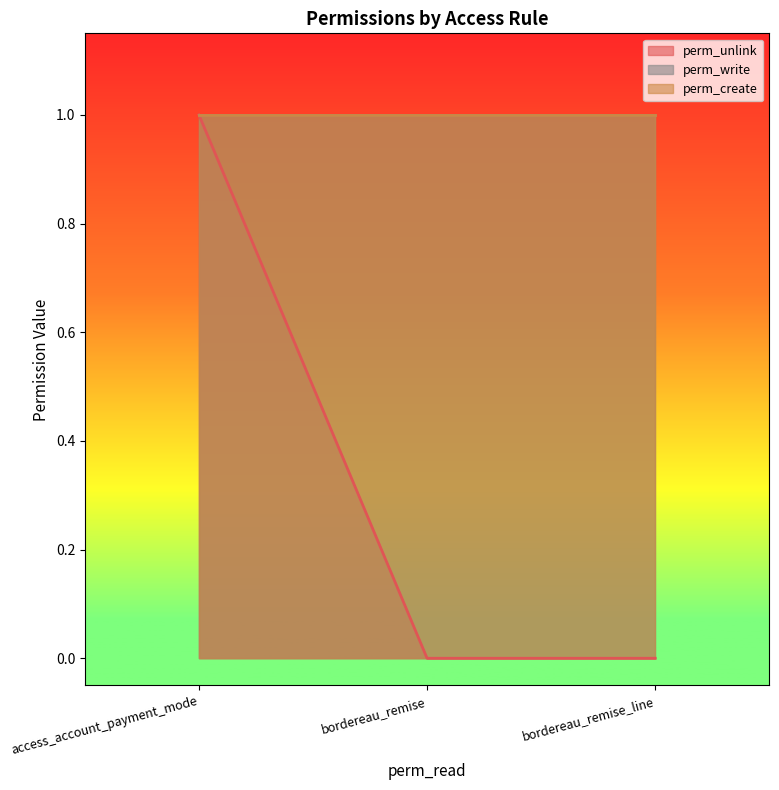

At which category is the sum across all series the highest?

access_account_payment_mode